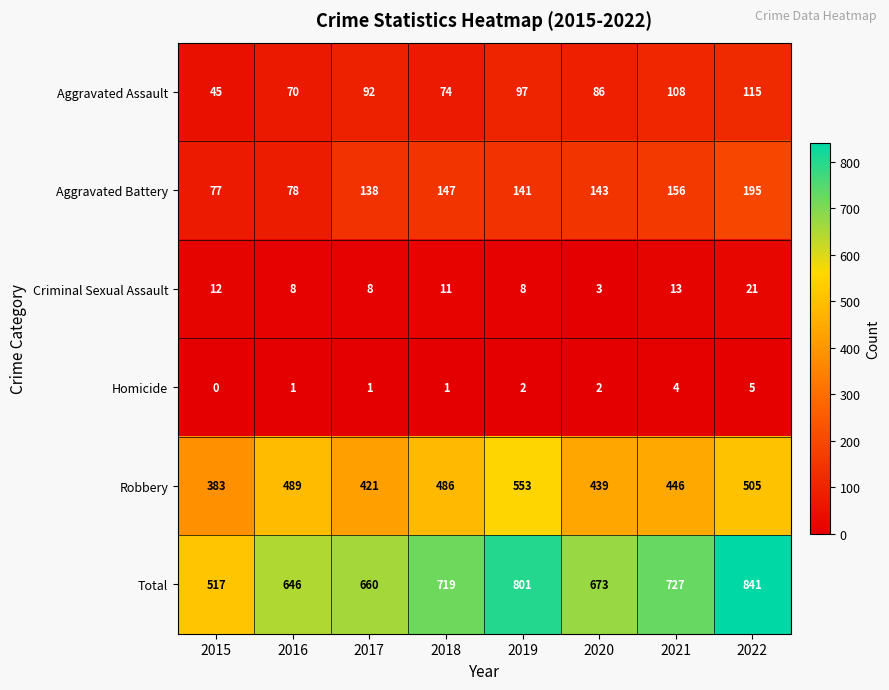

At which category does the chart reach its minimum across all series?

2015